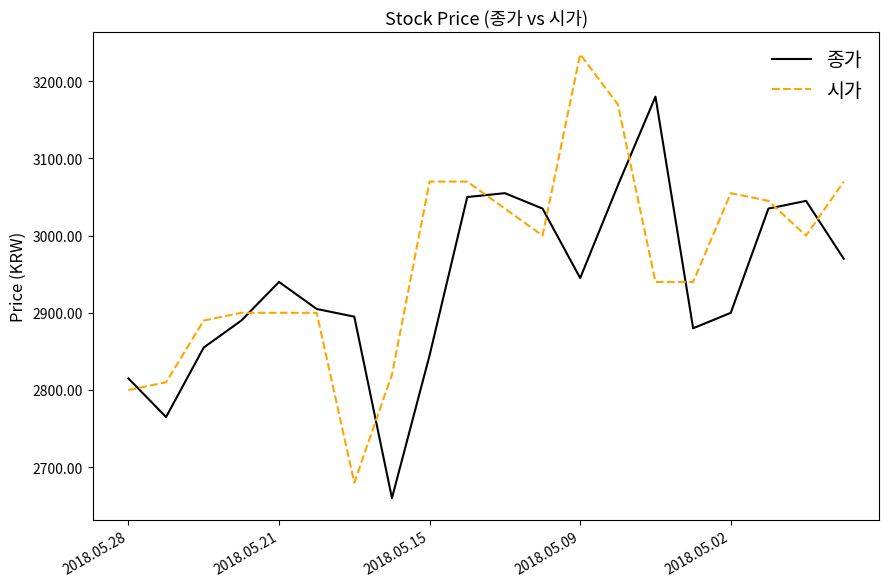

Does the chart display data point markers on the line(s)?

No